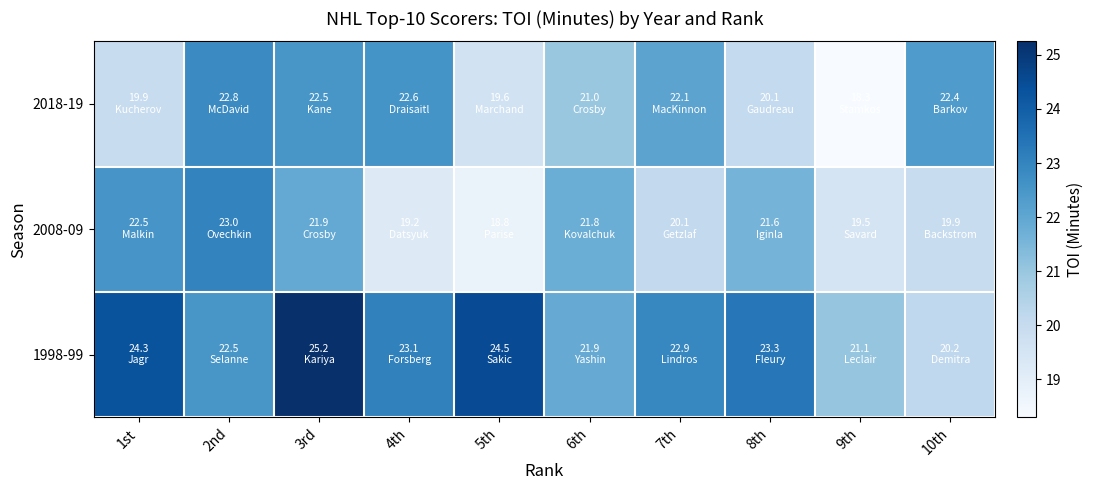

What is the difference between the highest and lowest values at 2nd?

0.5